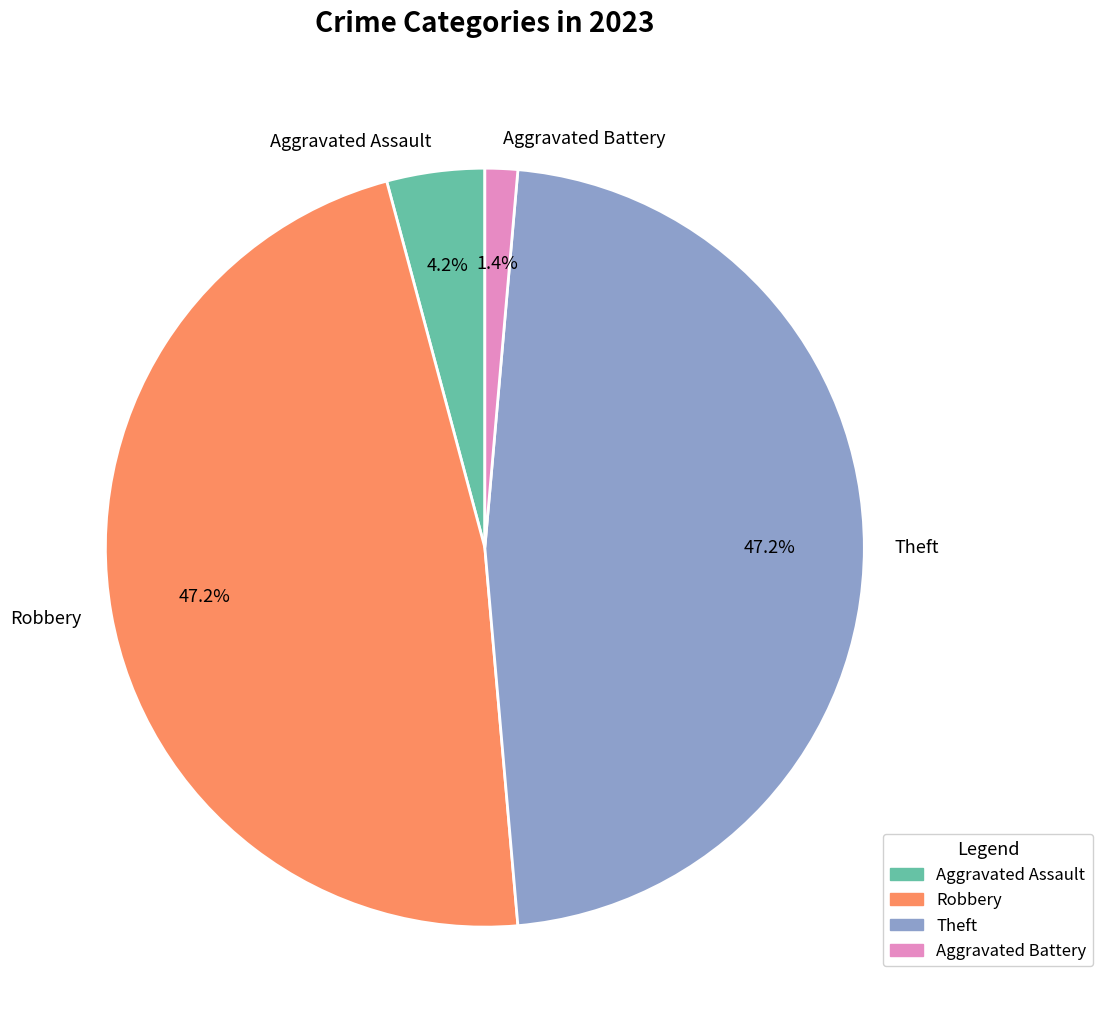

Is the sum of Robbery and Theft greater than half?

Yes